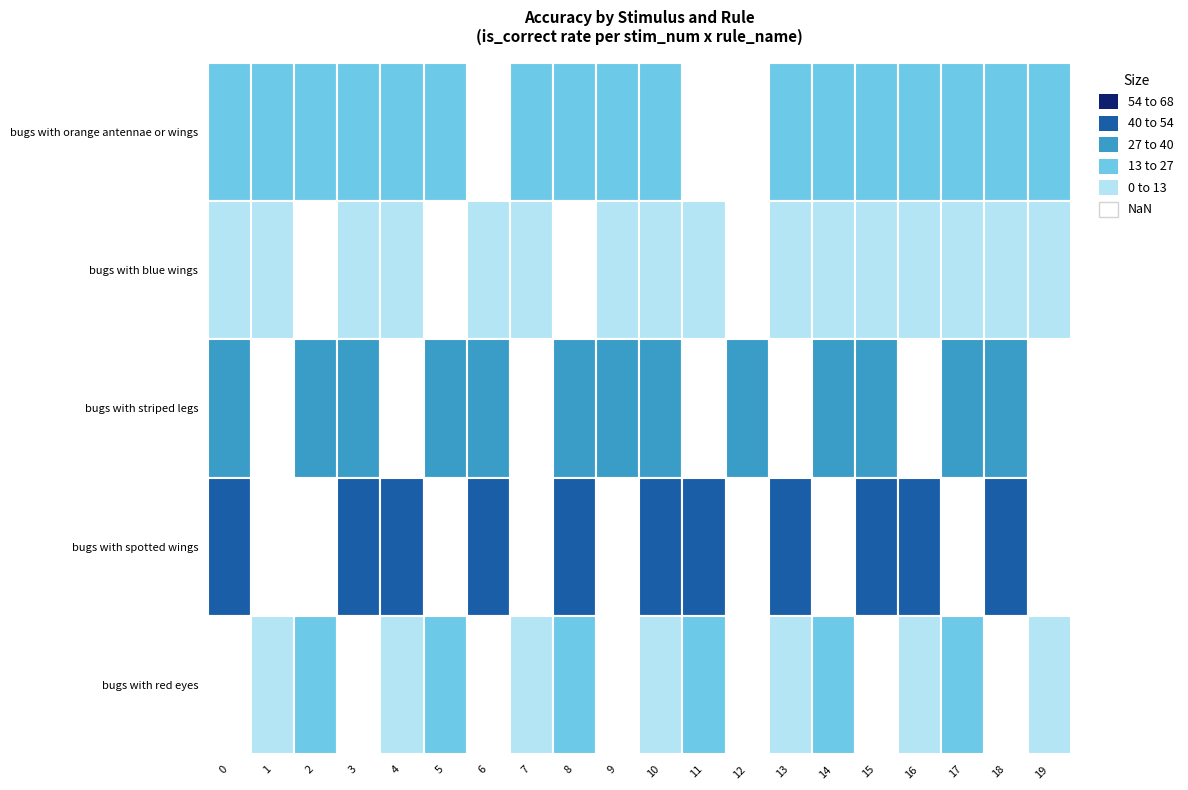

Between 1 and 2, which series saw the biggest shift?

bugs with striped legs